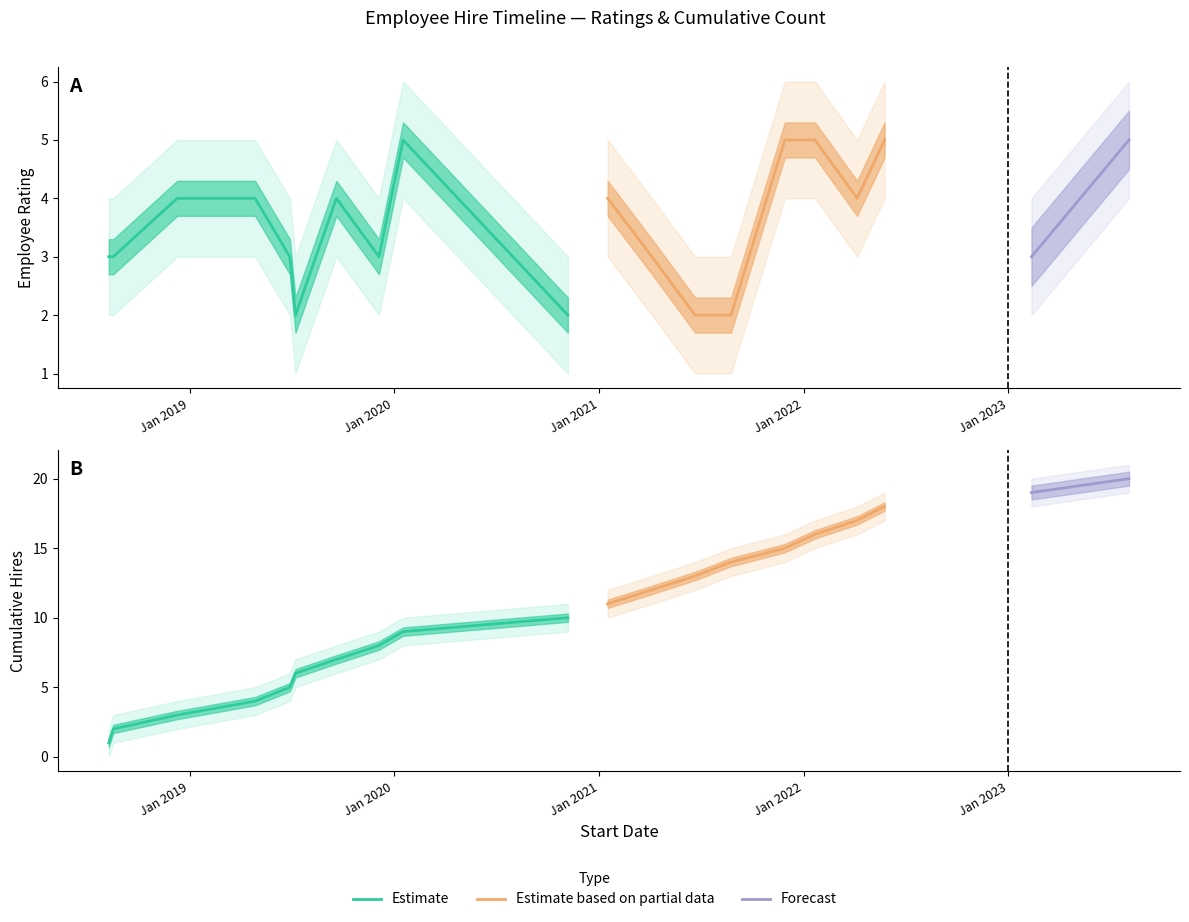

At which category does the chart reach its minimum across all series?

2018-08-10